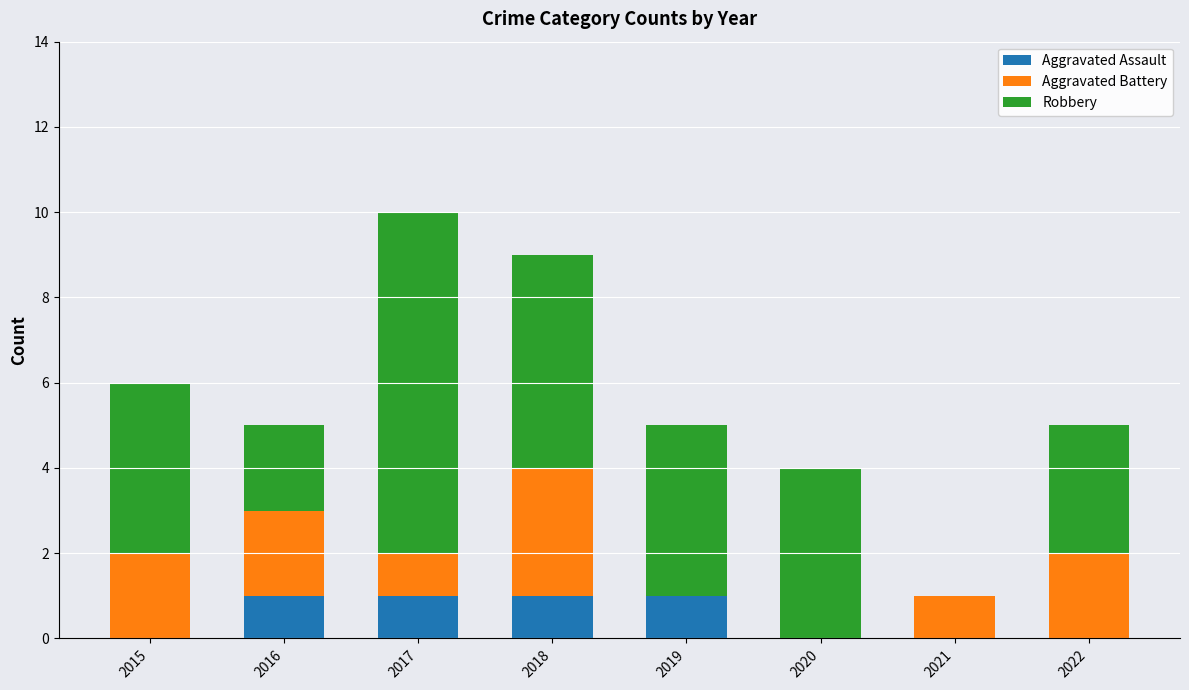

At which category is the sum across all series the highest?

2017